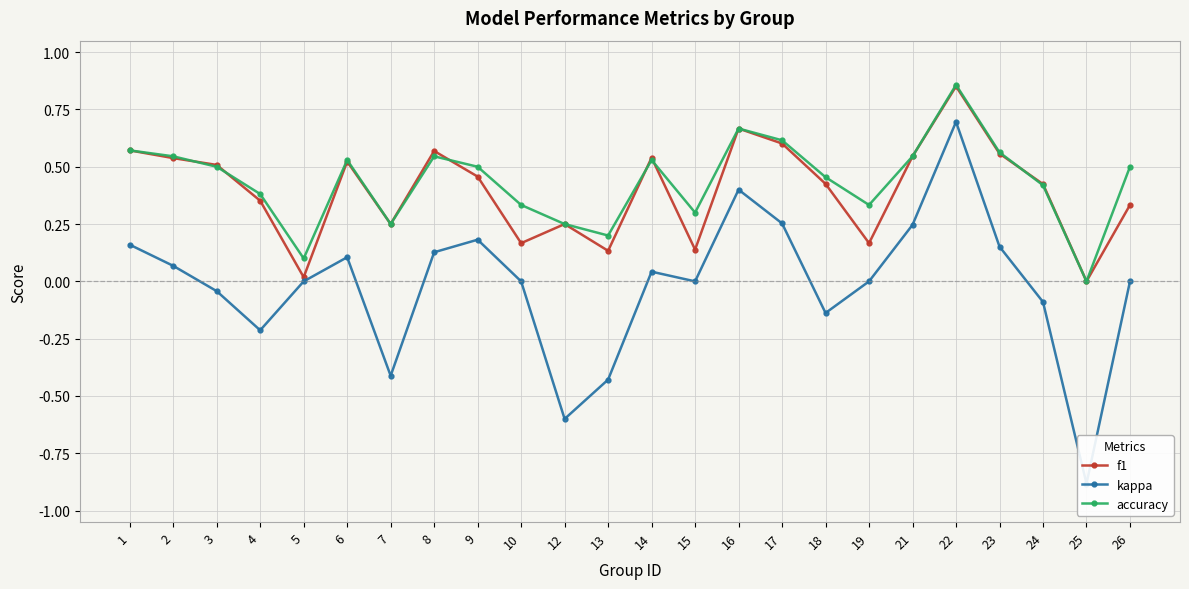

Reading right to left, what are all the values shown in this chart?

f1: 0.3	0.0	0.4	0.6	0.9	0.5	0.2	0.4	0.6	0.7	0.1	0.5	0.1	0.2	0.2	0.5	0.6	0.2	0.5	0.0	0.4	0.5	0.5	0.6
kappa: 0.0	-0.9	-0.1	0.2	0.7	0.2	0.0	-0.1	0.3	0.4	0.0	0.0	-0.4	-0.6	0.0	0.2	0.1	-0.4	0.1	0.0	-0.2	-0.0	0.1	0.2
accuracy: 0.5	0.0	0.4	0.6	0.9	0.5	0.3	0.5	0.6	0.7	0.3	0.5	0.2	0.2	0.3	0.5	0.5	0.2	0.5	0.1	0.4	0.5	0.5	0.6